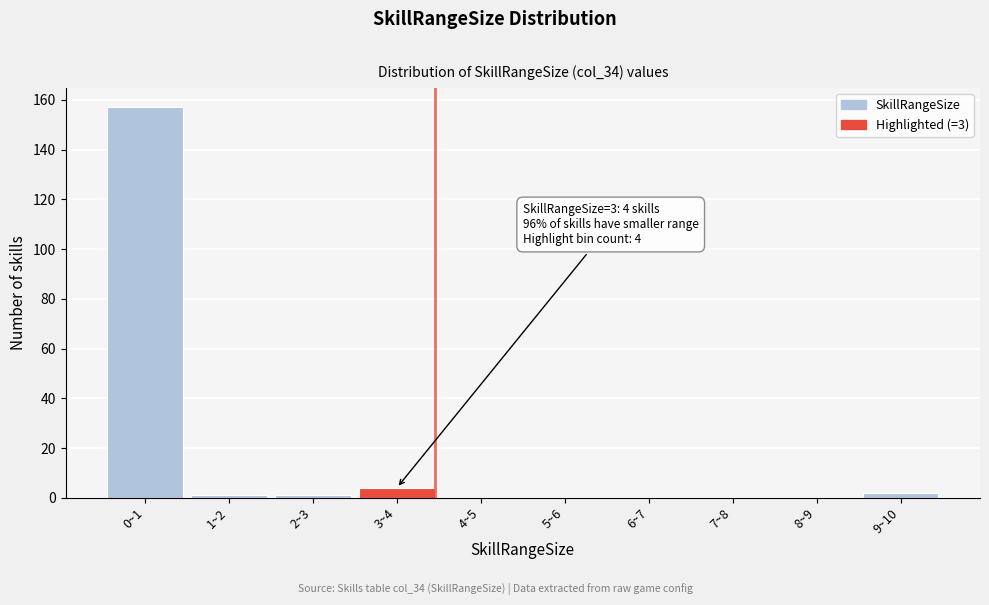

Reading right to left, what are all the values shown in this chart?

9~10=2	8~9=0	7~8=0	6~7=0	5~6=0	4~5=0	3~4=4	2~3=1	1~2=1	0~1=157